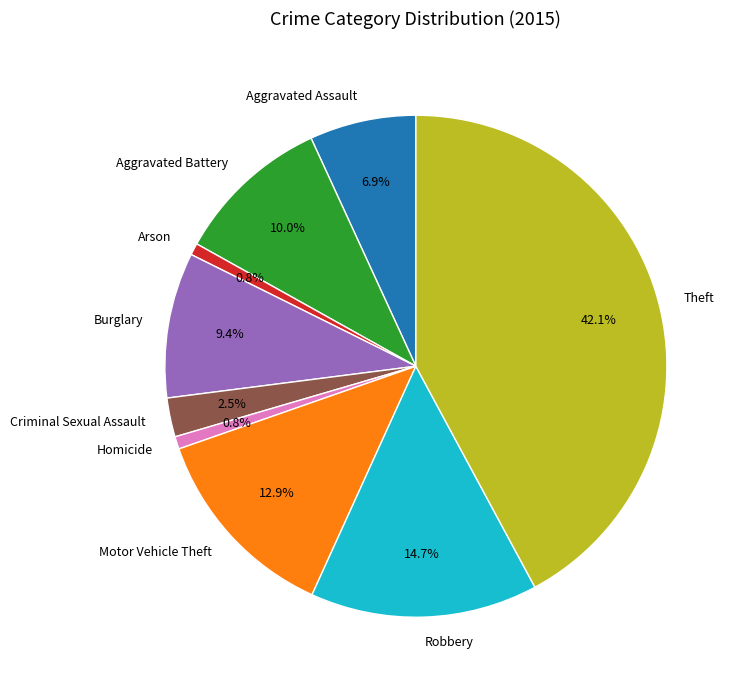

To the nearest percent, what is the average slice percentage?

11%